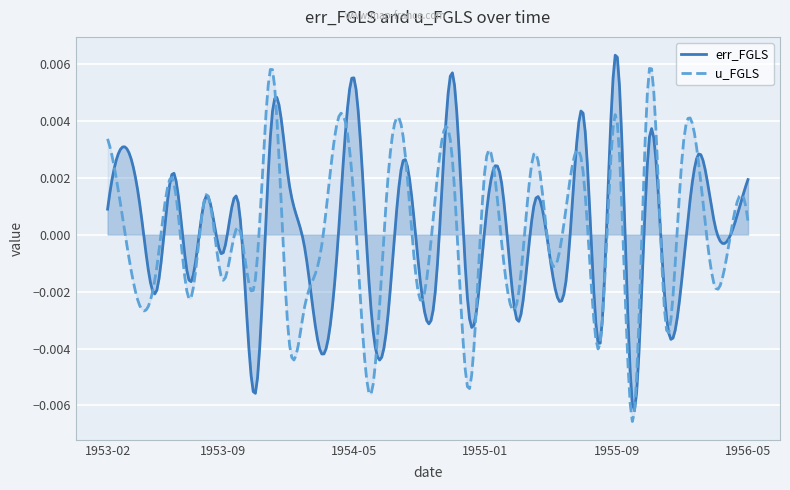

What position from the left is 1954-06?

17